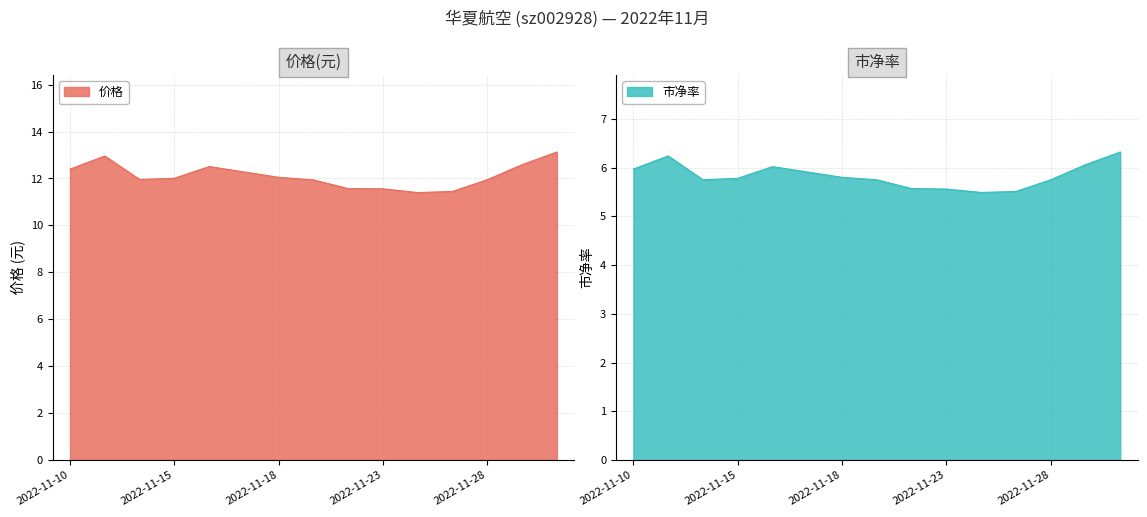

At which category does 市净率 reach its first local valley?

2022-11-14